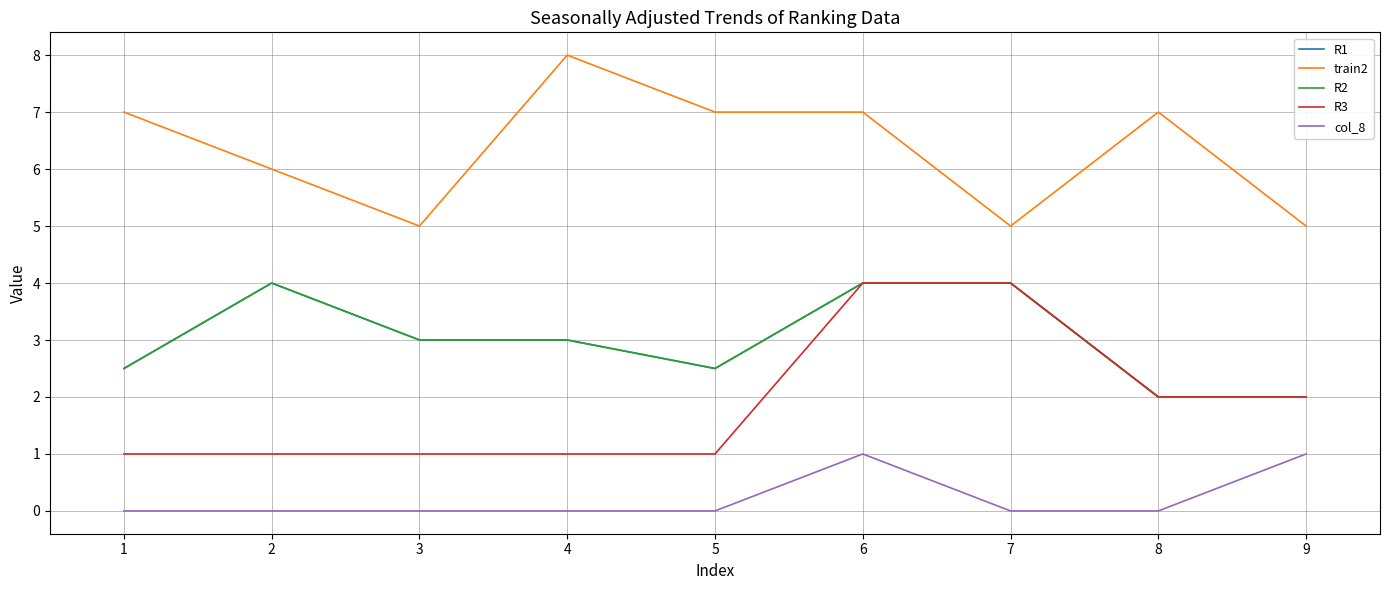

Does the chart display data point markers on the line(s)?

No